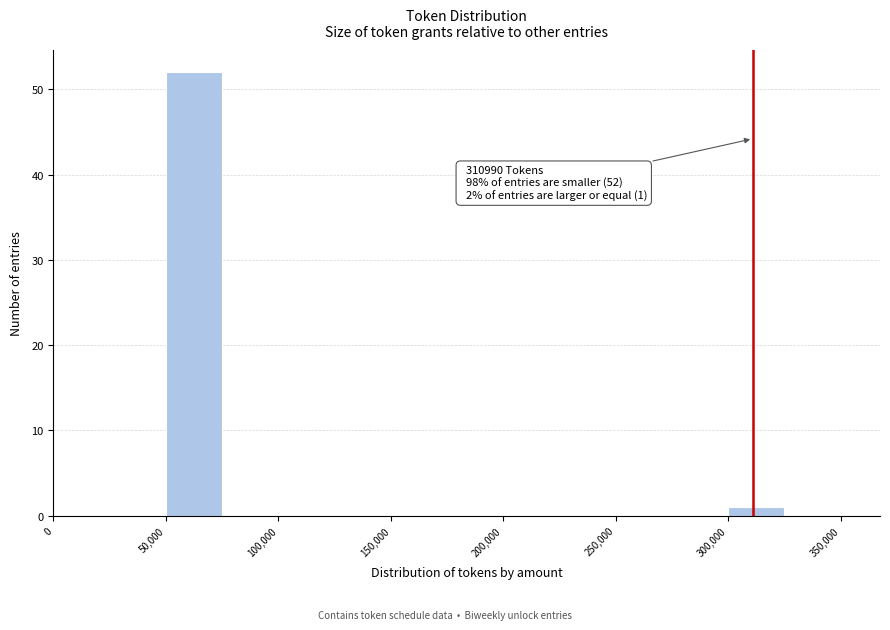

Which range on the x-axis has the tallest bar?

50000 to 75000